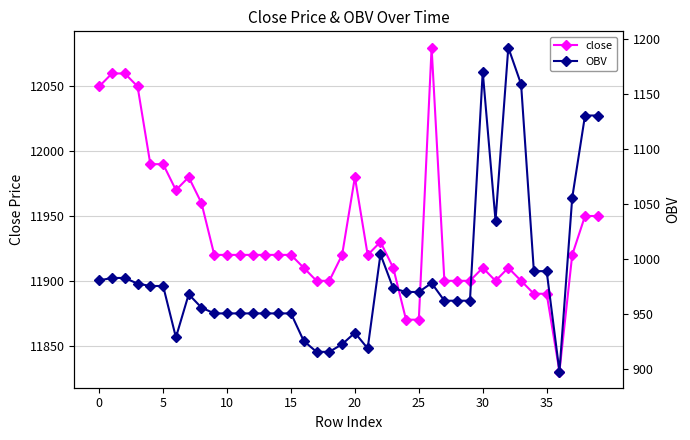

Which category has the lowest value in the close series?

36